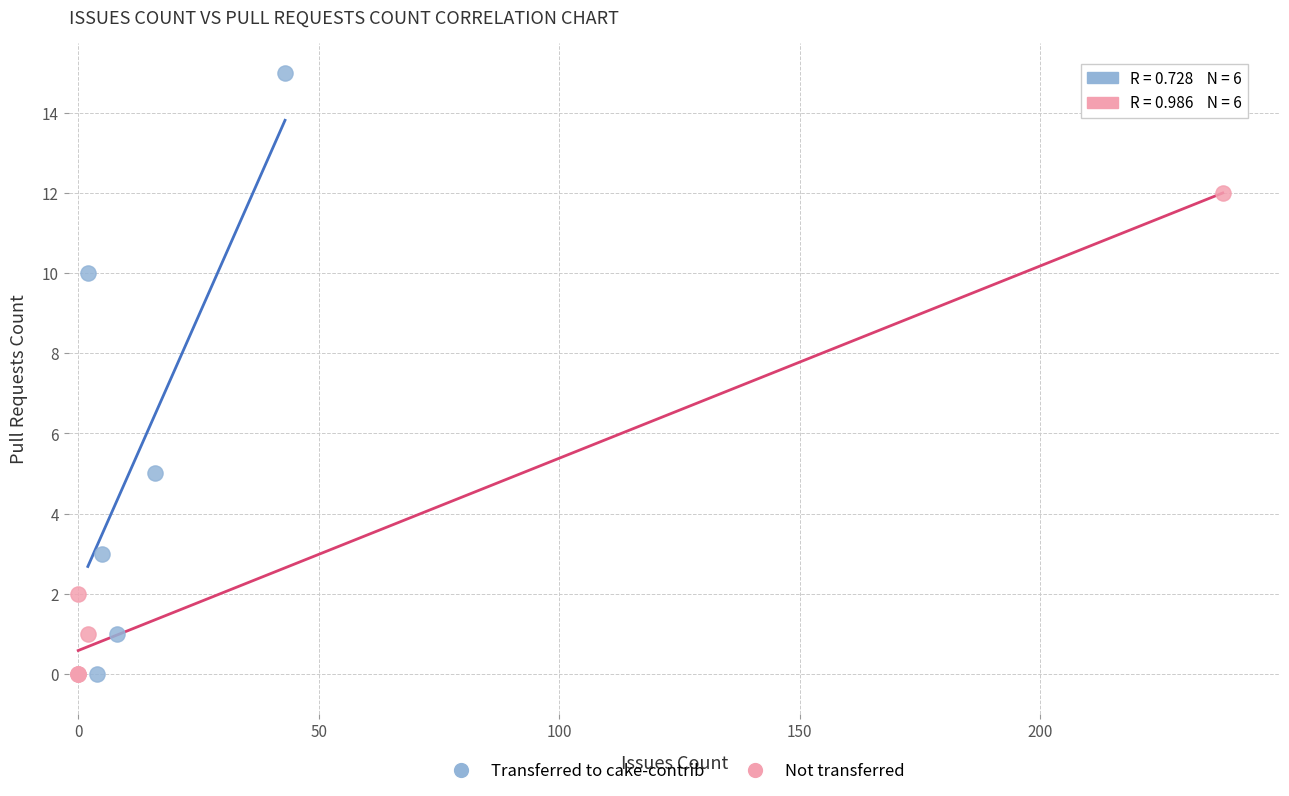

Which series reaches the maximum Y coordinate?

Transferred to cake-contrib